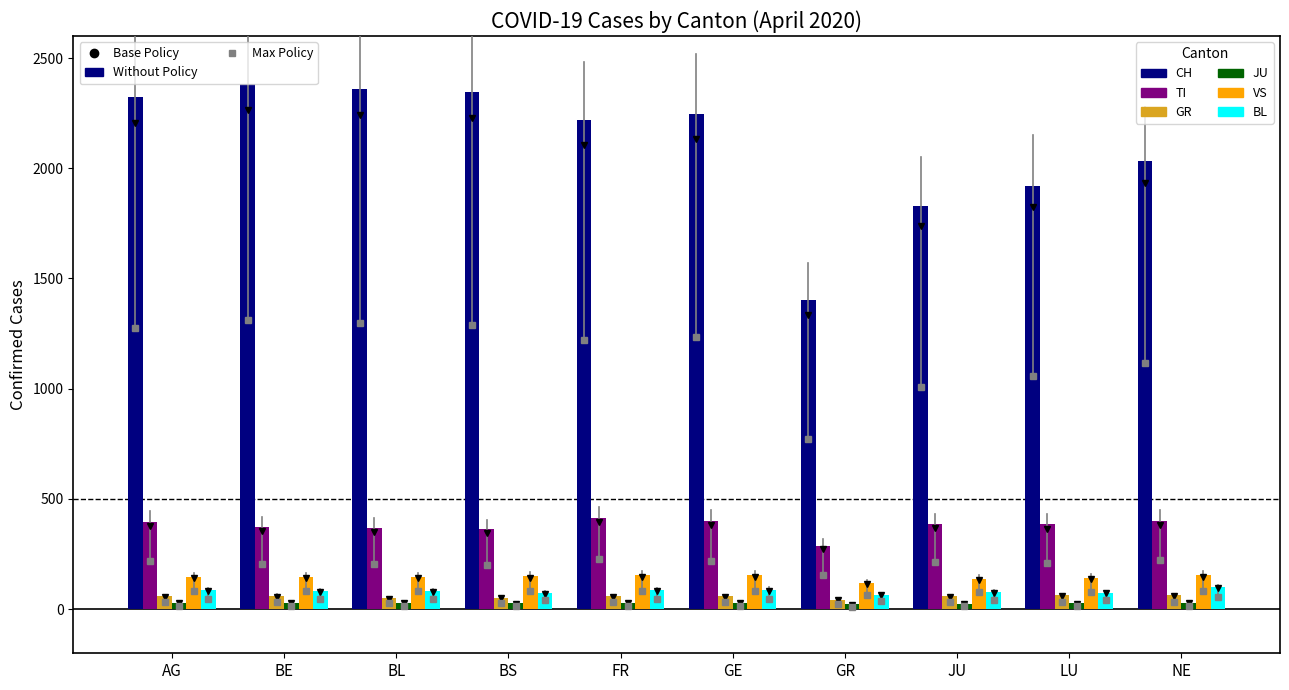

What is the total value across all series at JU?

2516